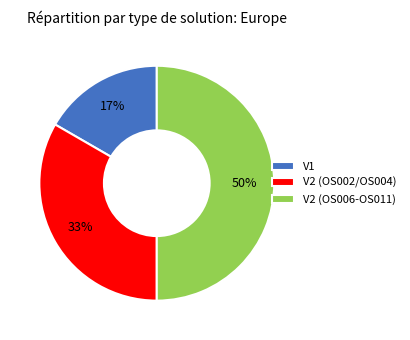

What is the ratio of the value at V2 (OS002/OS004) to the value at V2 (OS006-OS011)?

0.7